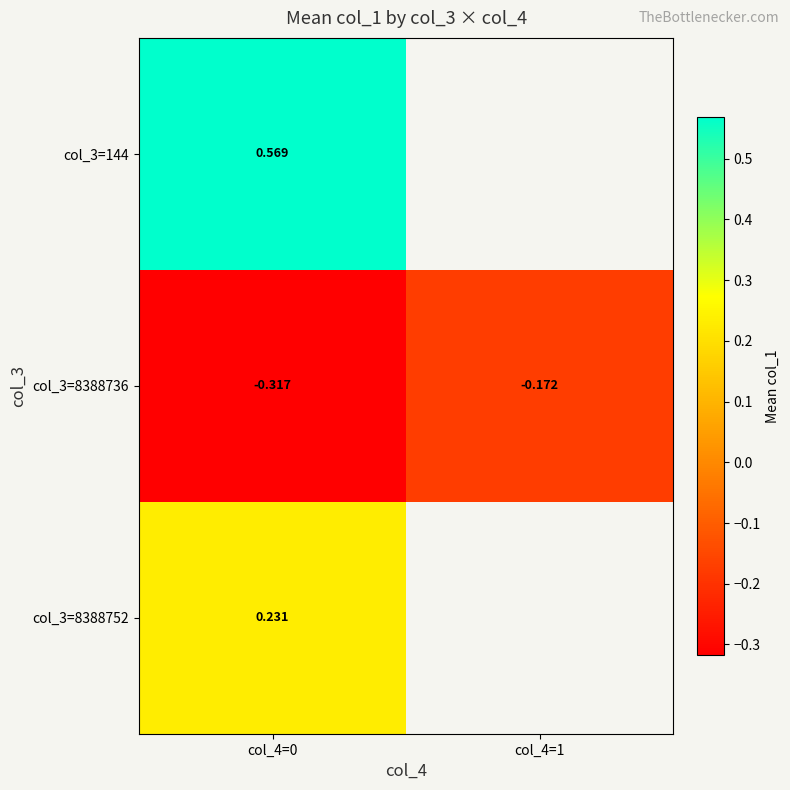

Between col_4=1 and col_4=0, which is larger?

col_4=0